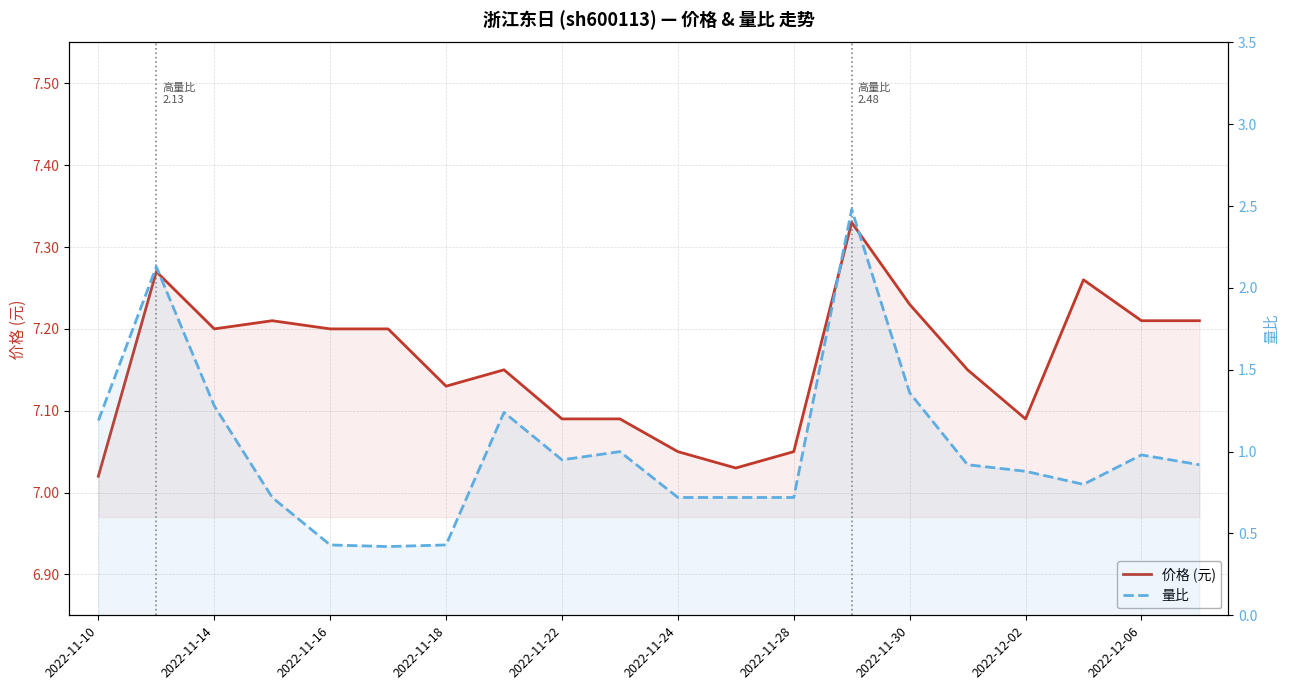

Is it true that 价格 (元) equals 7.0 at 11?

True